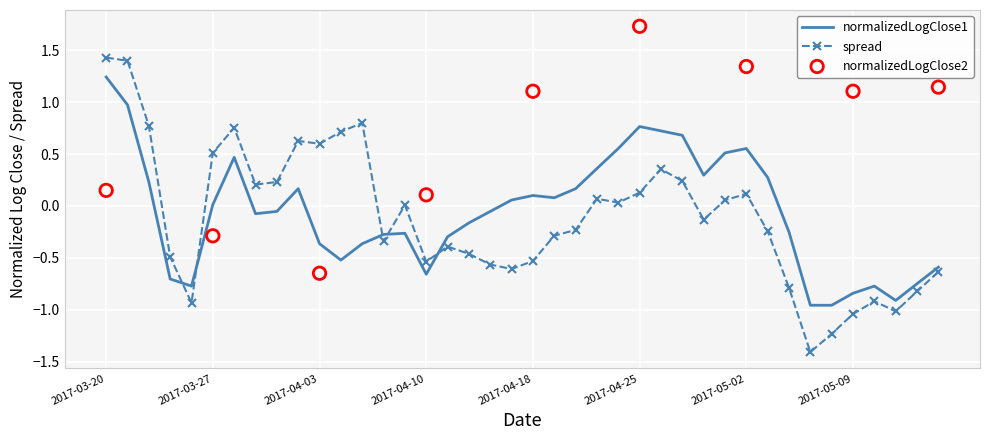

What is the maximum value for spread?

1.4